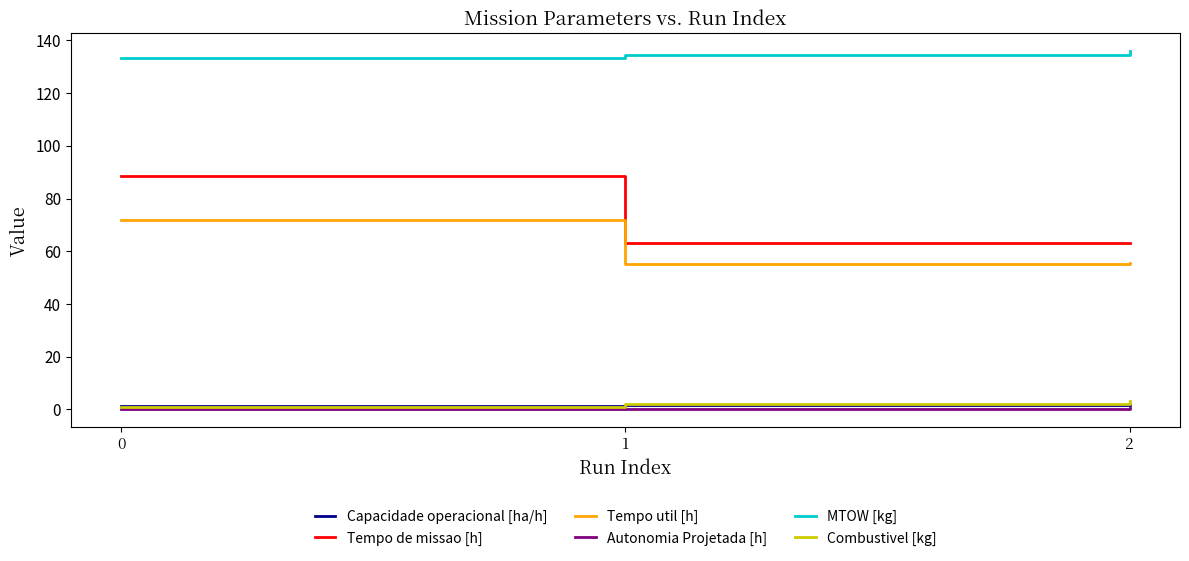

What value does the MTOW [kg] series have at 0?

133.2